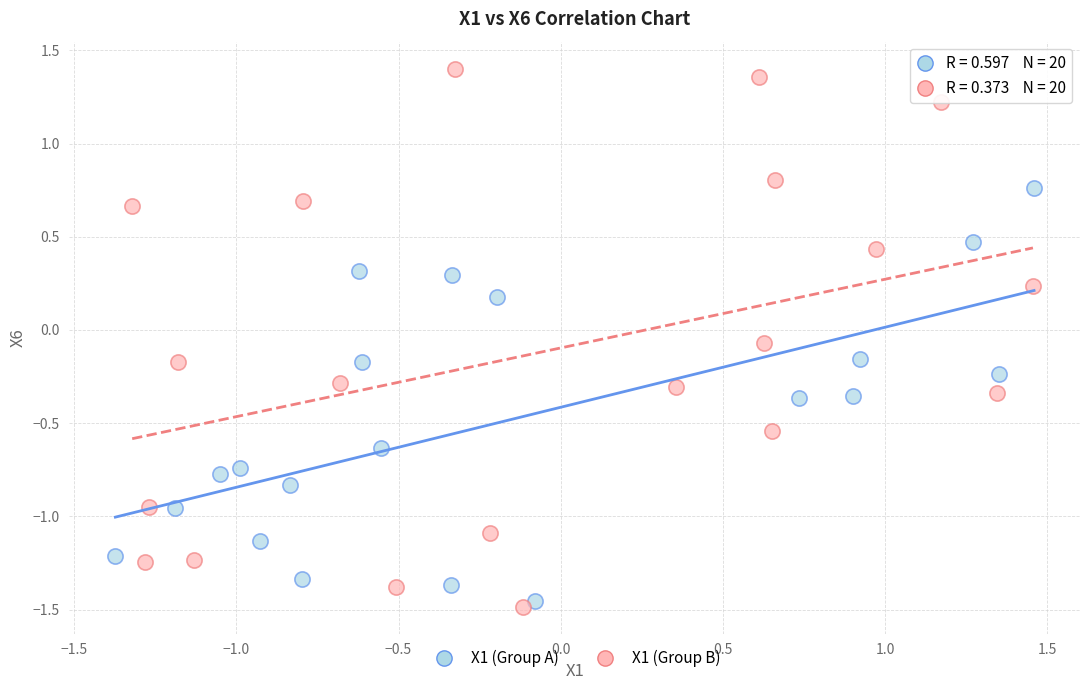

Which series contains the highest Y value?

X1 (Group B)